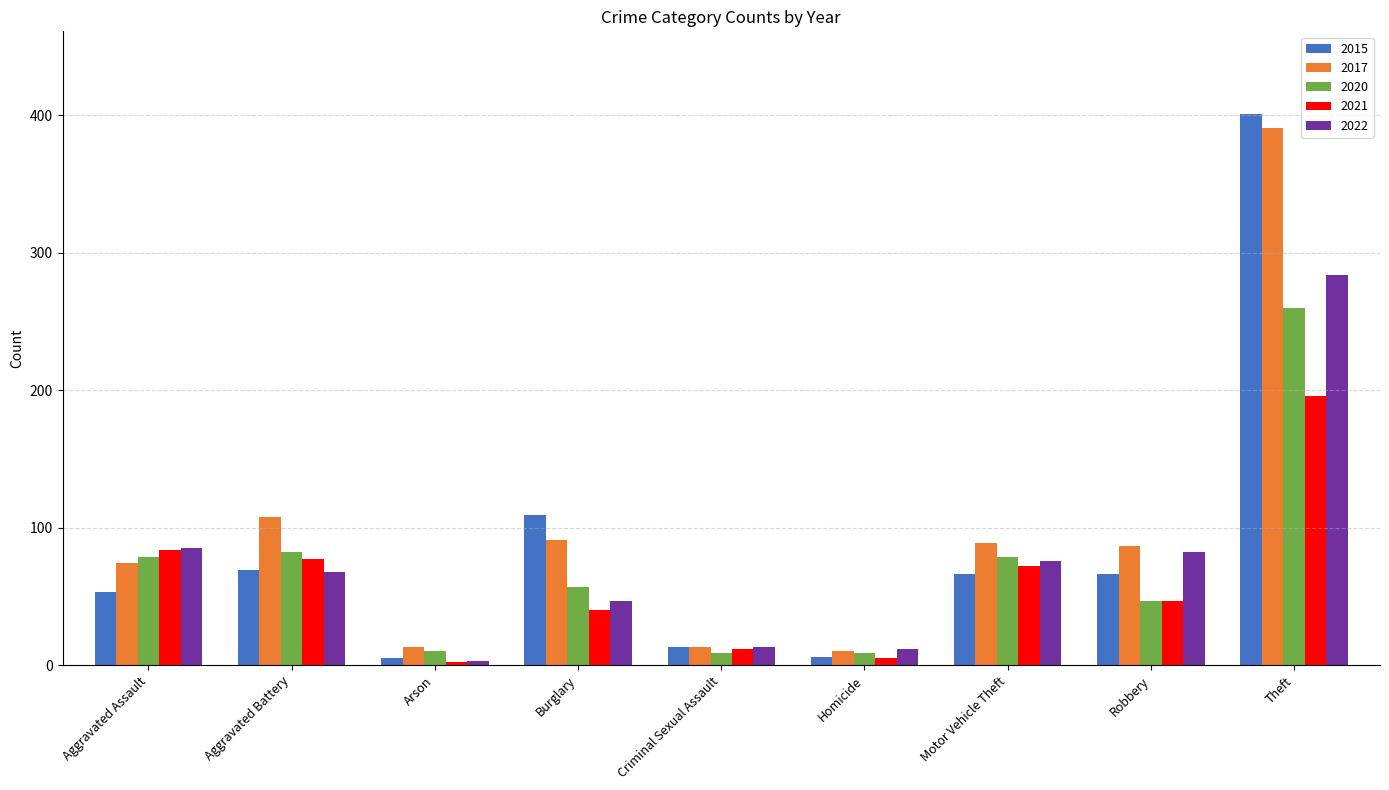

What is the label of the 6th bar from the left?

Homicide